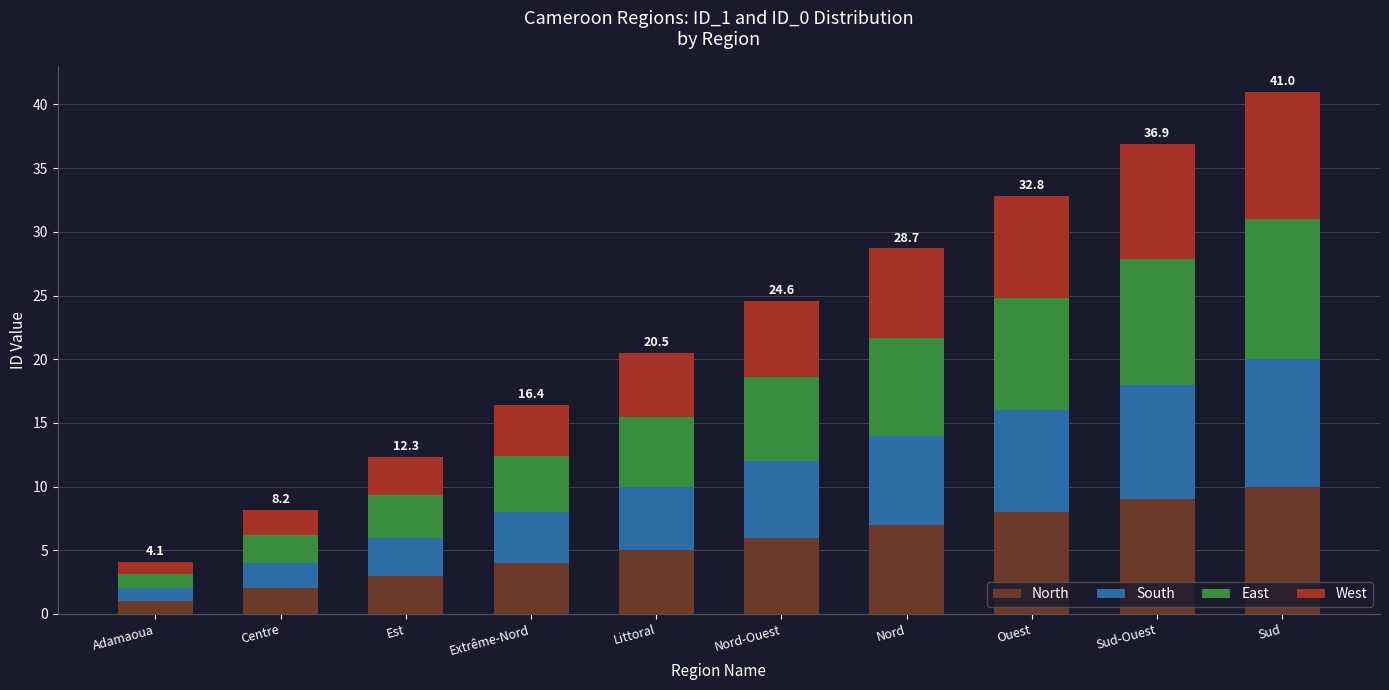

Which category has the lowest value in the North series?

Adamaoua